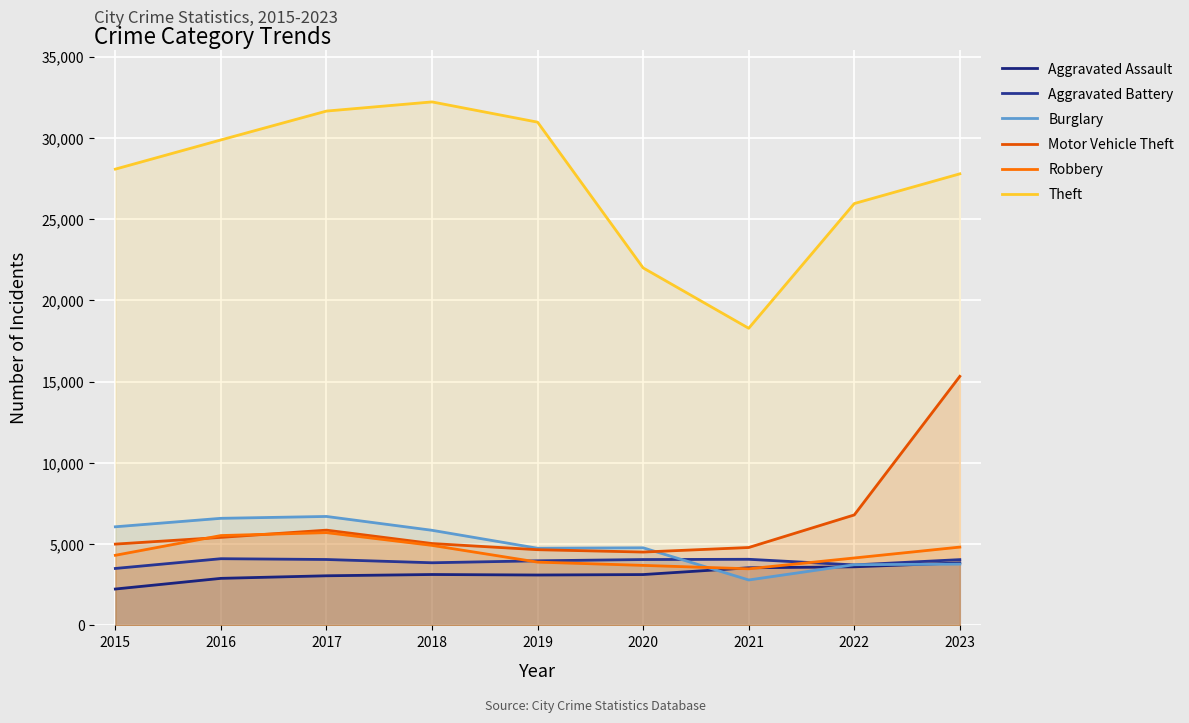

At which label is Burglary closest to 4751?

2019